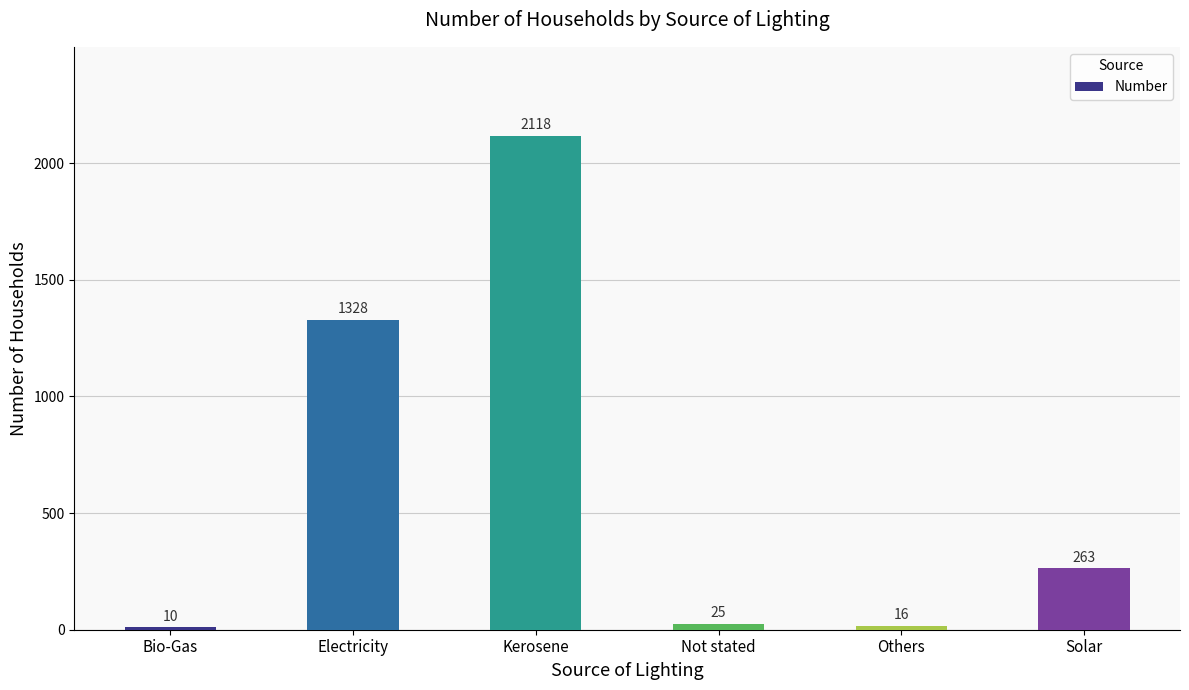

Rank the categories by value from highest to lowest.

Kerosene, Electricity, Solar, Not stated, Others, Bio-Gas